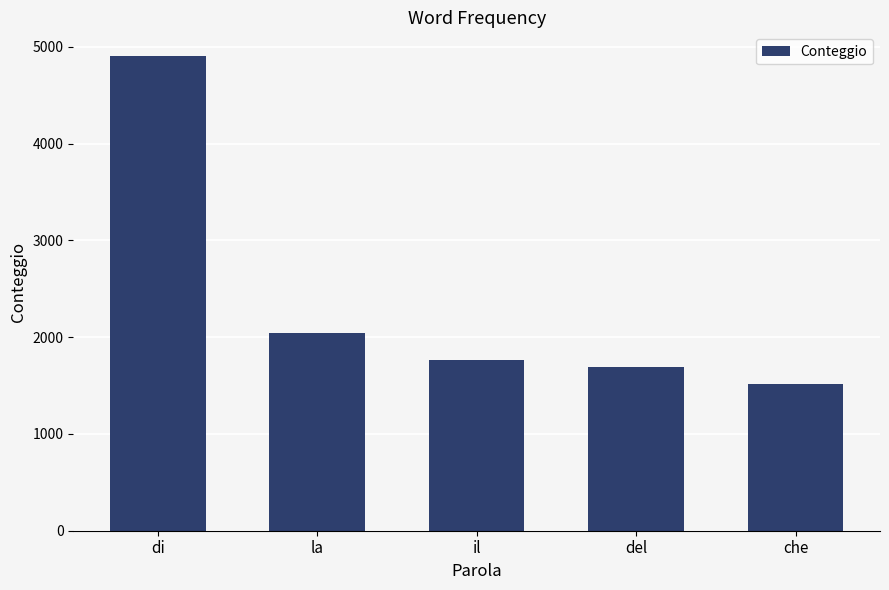

How many data points are less than 1764?

2